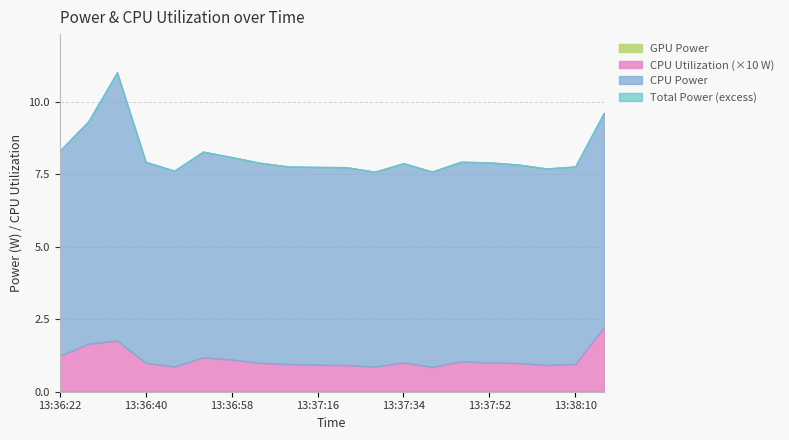

True or false: CPU Power and GPU Power cross at least once.

False